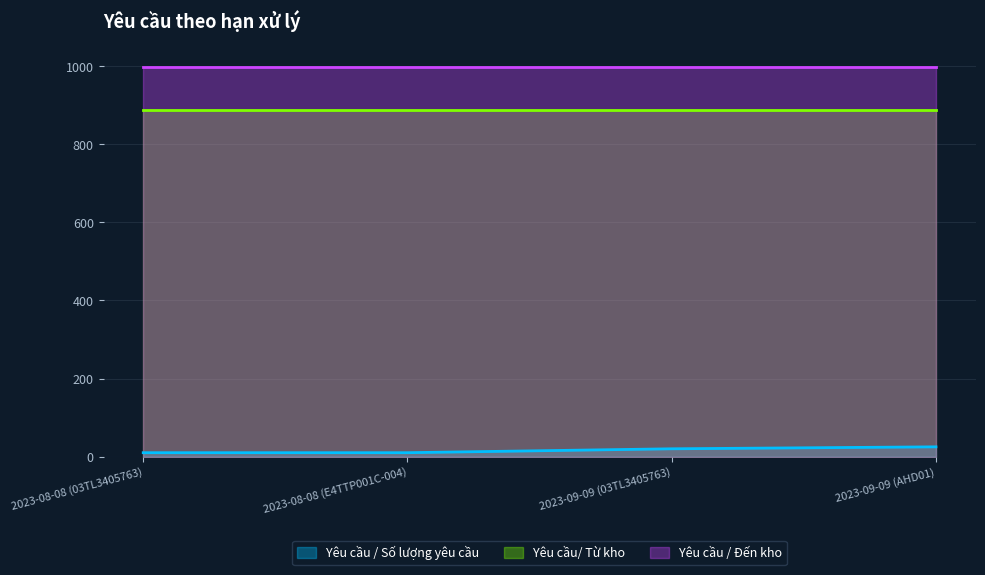

Which series changed the most between 2023-08-08 (03TL3405763) and 2023-08-08 (E4TTP001C-004)?

Yêu cầu / Số lượng yêu cầu